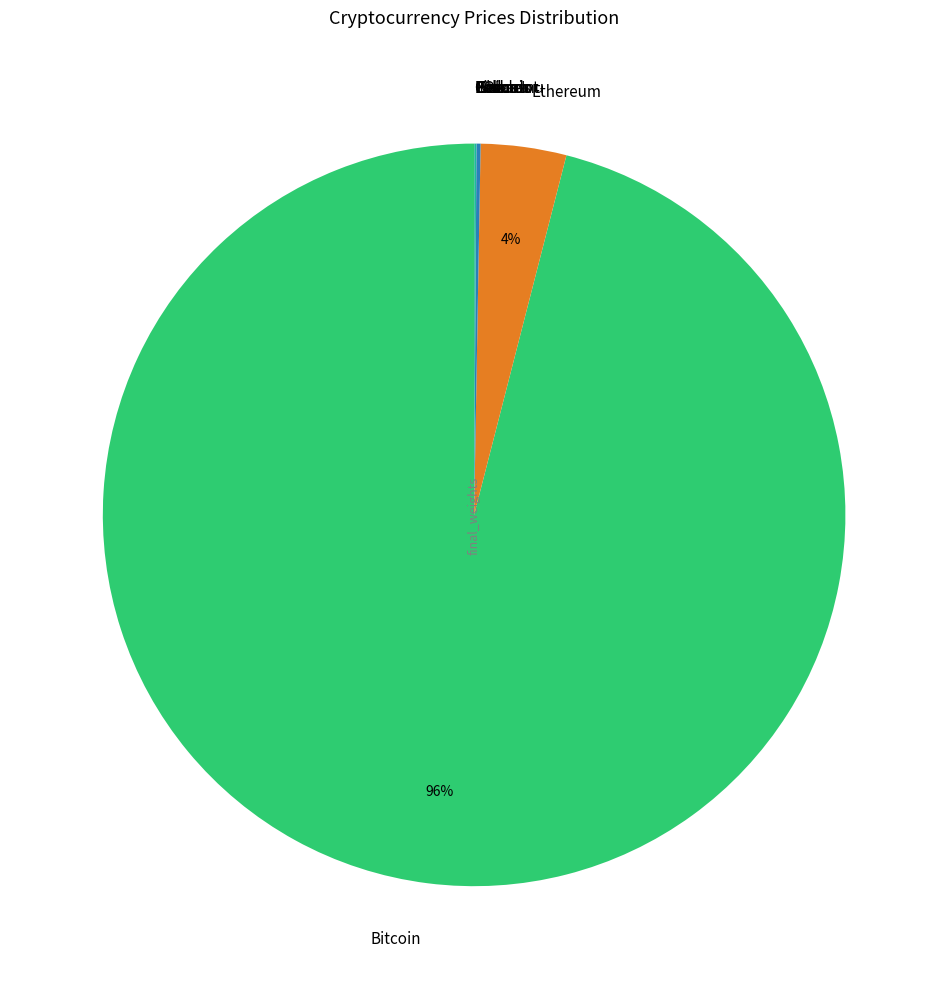

To the nearest percent, what is the difference between the largest and smallest slice percentages?

96%